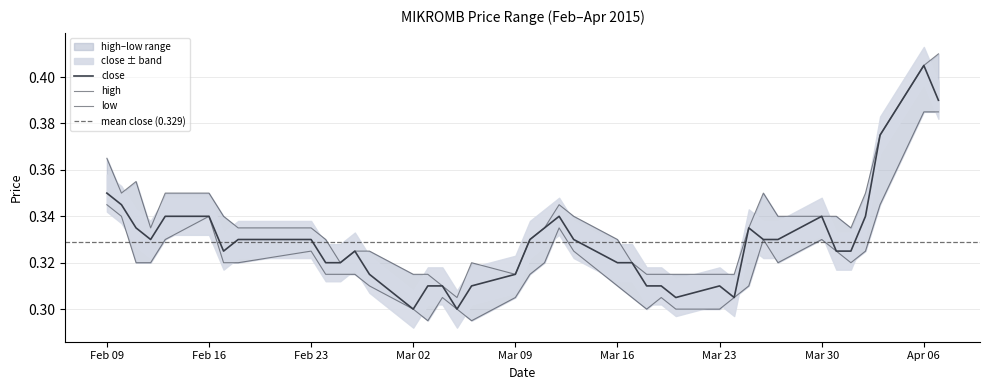

What is the label of the 8th point from the right?

2015-03-27